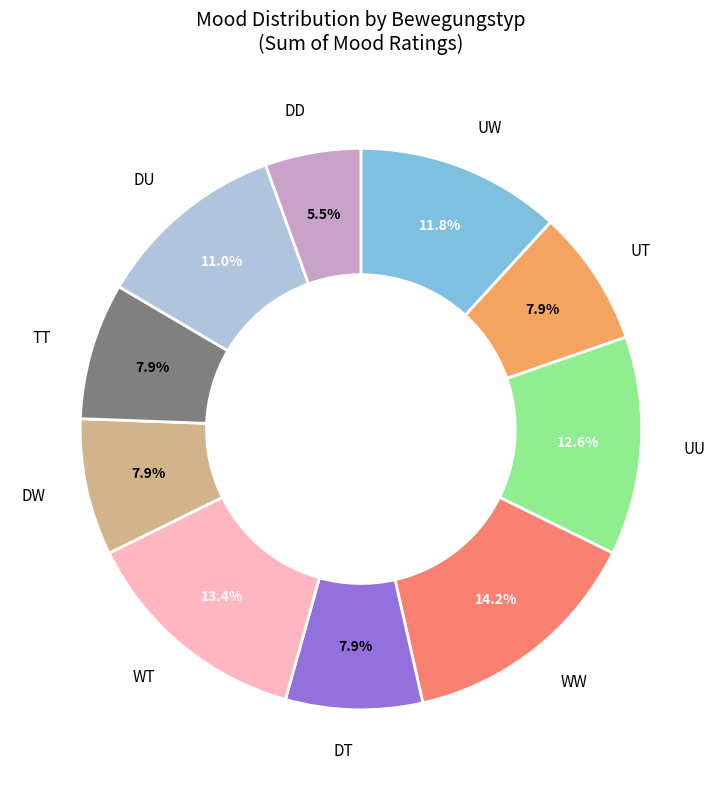

Is there any slice that represents more than half of the pie?

No